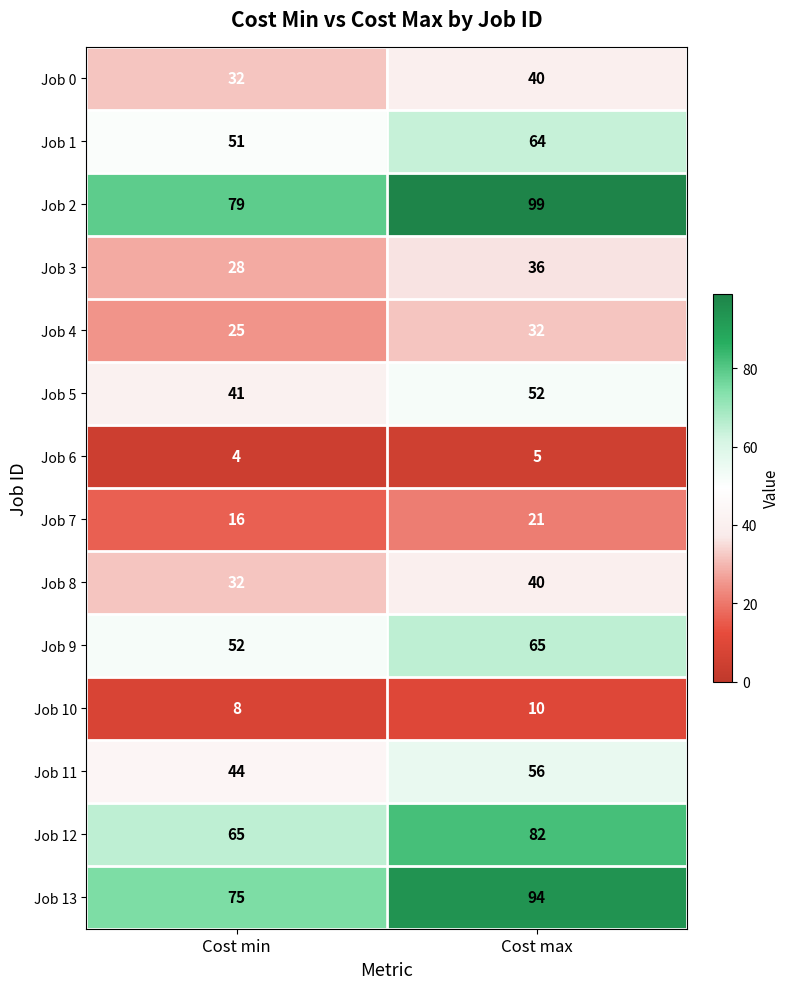

What is the approximate value of Job 1 at Cost max?

64